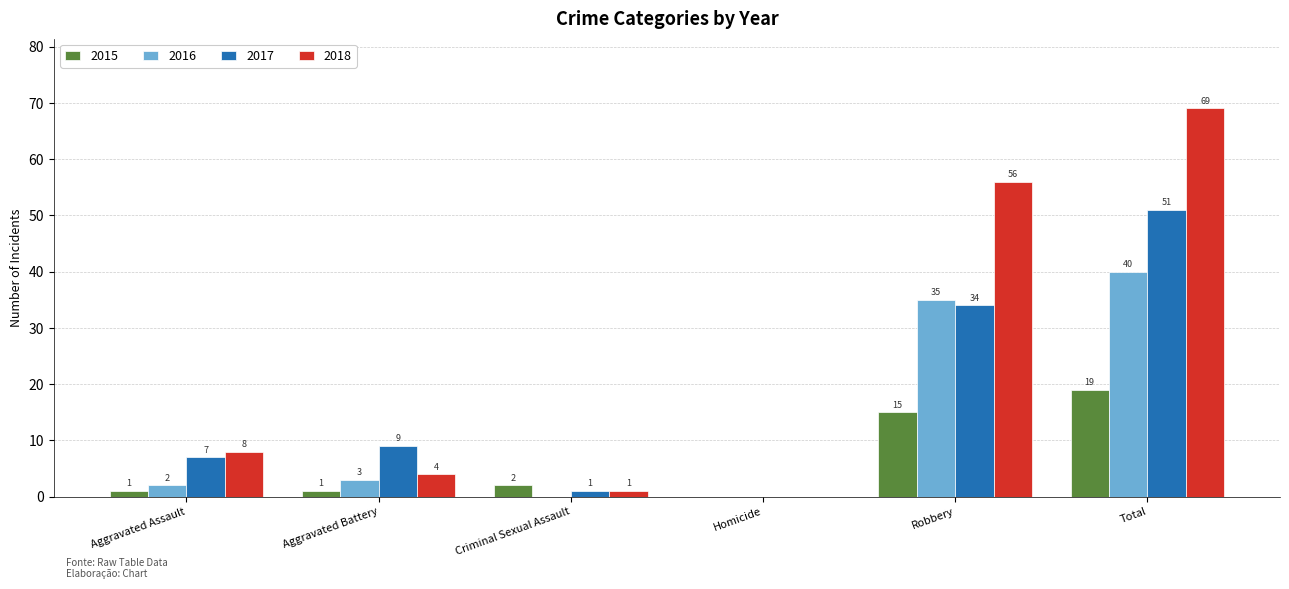

Between Criminal Sexual Assault and Total, which series saw the biggest shift?

2018